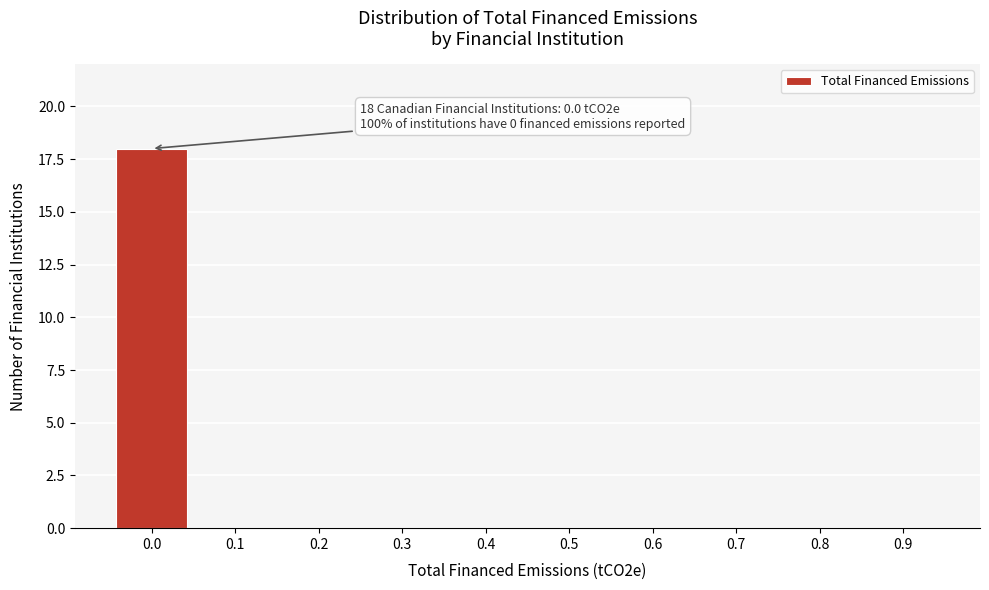

Reading right to left, transcribe all the data shown in this chart.

0.9=0	0.8=0	0.7=0	0.6=0	0.5=0	0.4=0	0.3=0	0.2=0	0.1=0	0.0=18